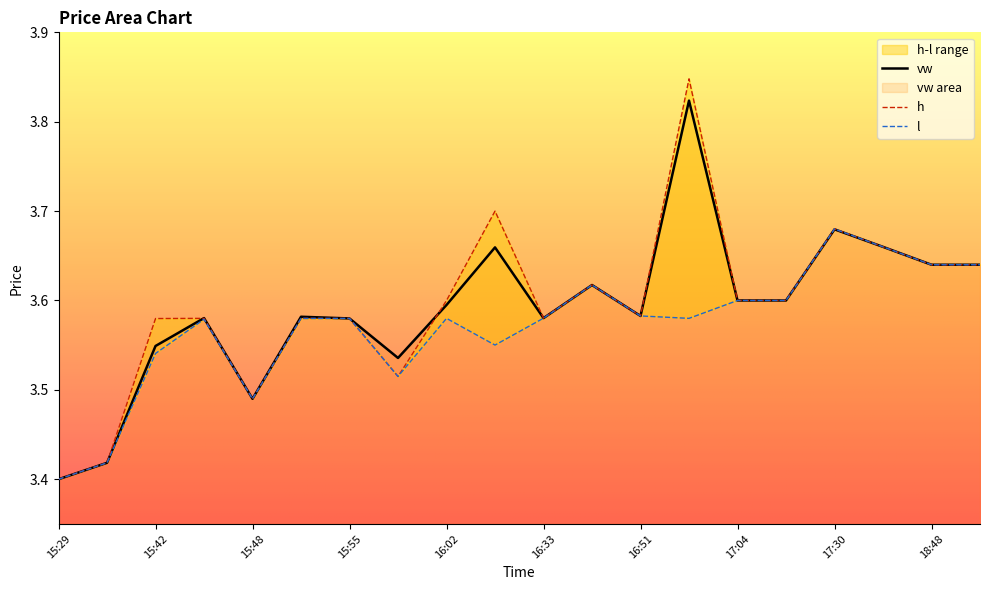

True or false: h and l intersect in this chart.

False